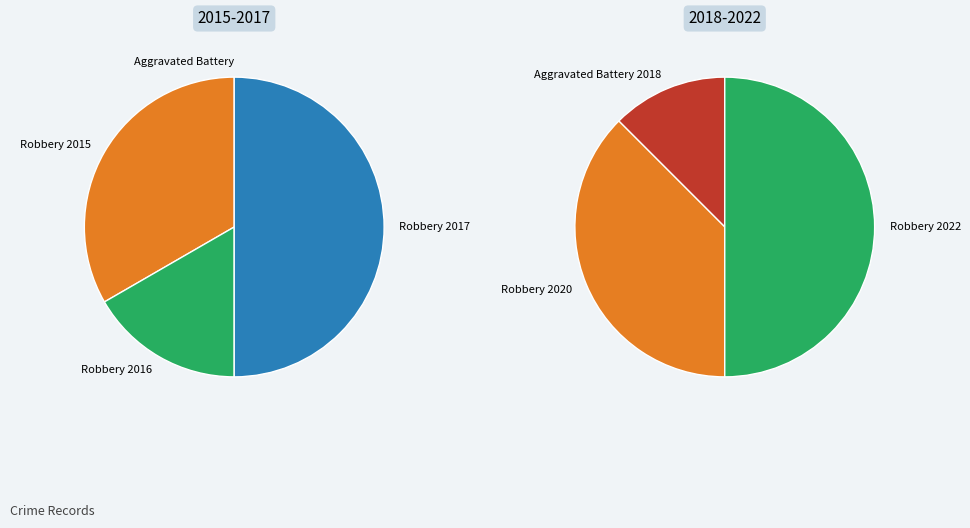

How many slices are in this pie chart?

7